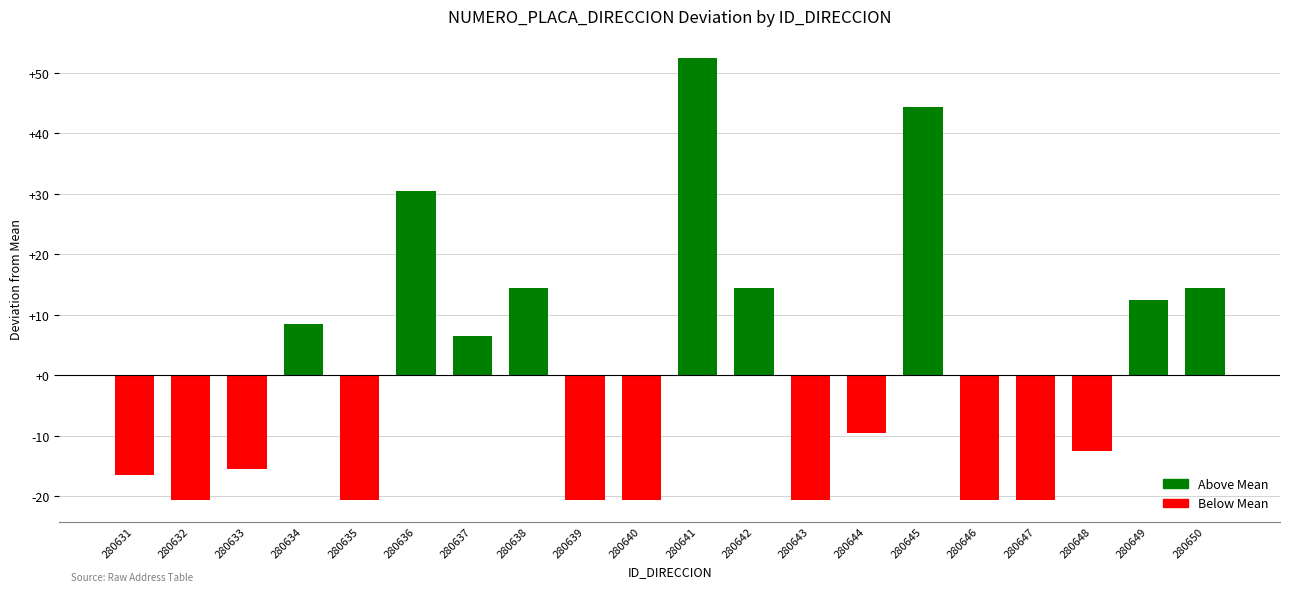

How many data points are above -9?

9